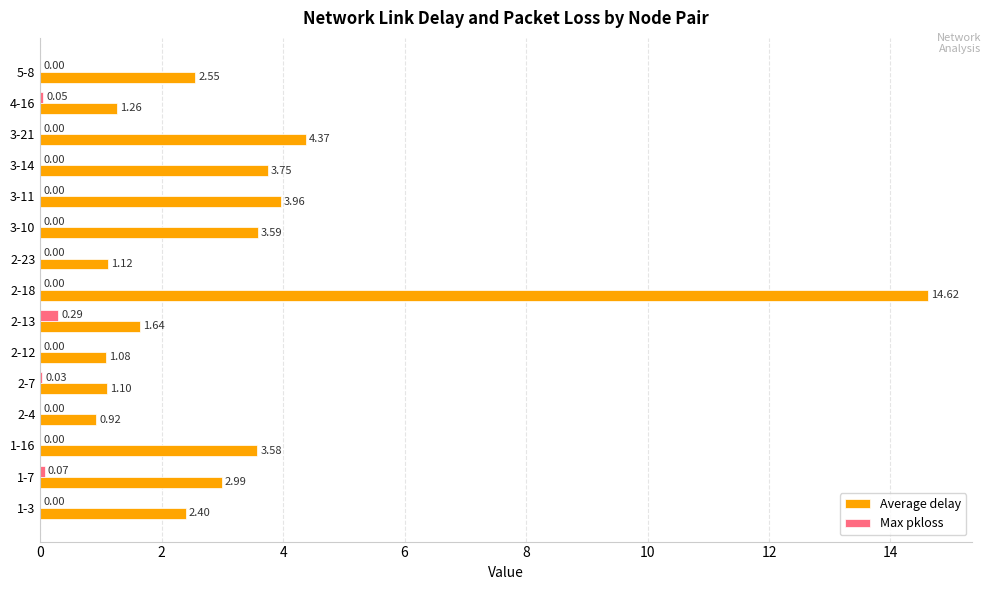

Which series has the largest total across all categories?

Average delay